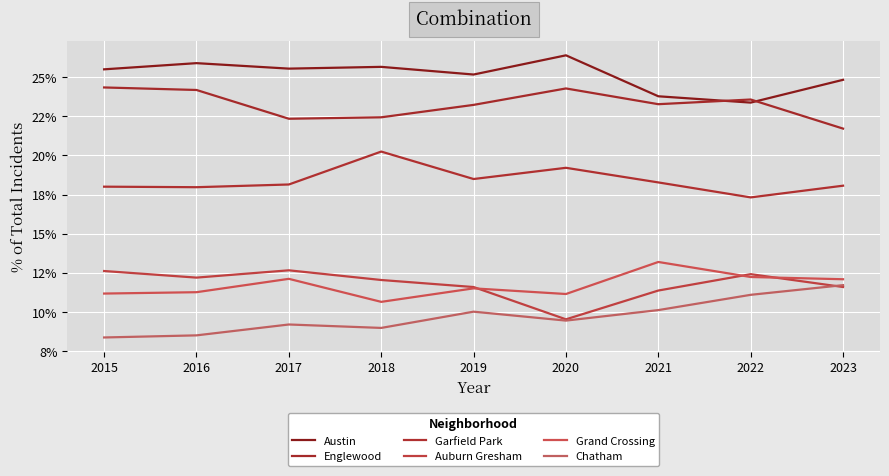

True or false: Grand Crossing and Austin intersect in this chart.

False